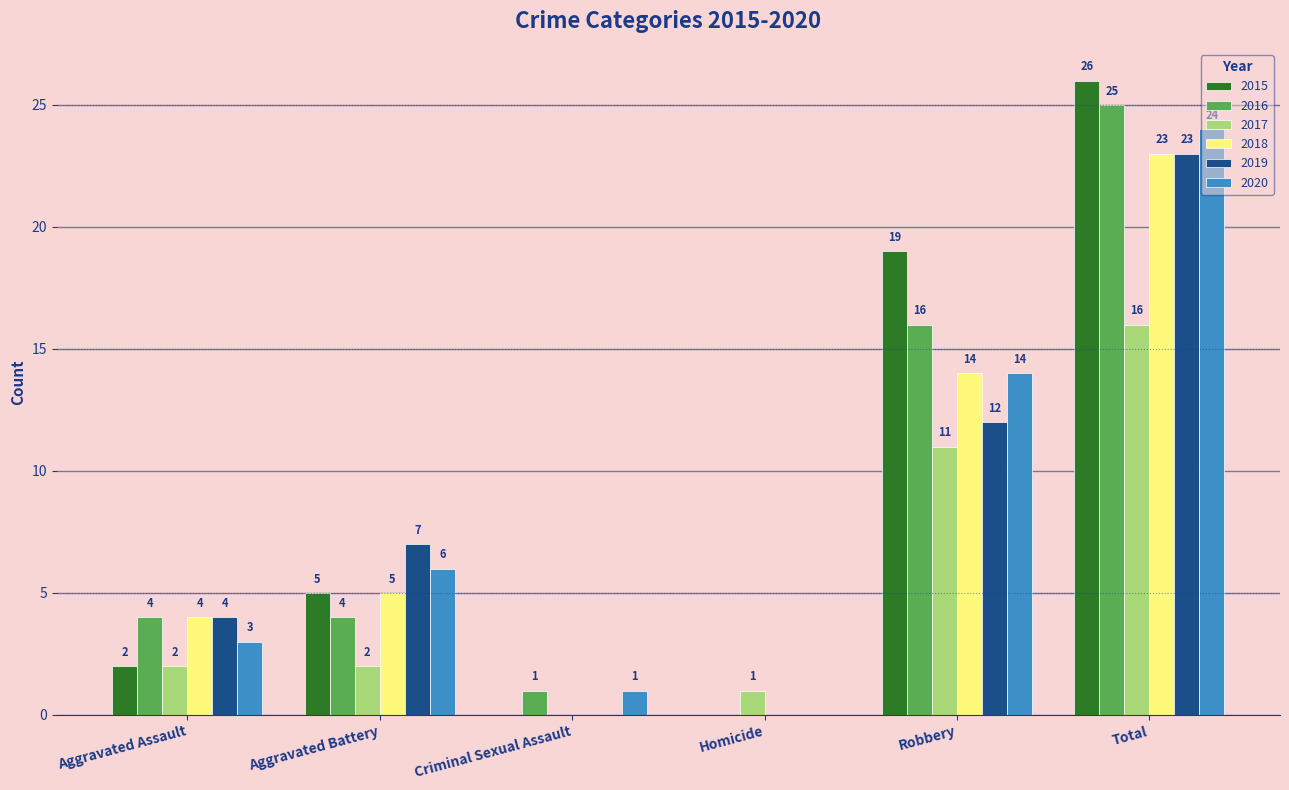

What is the spread (max minus min) of values at Total?

10